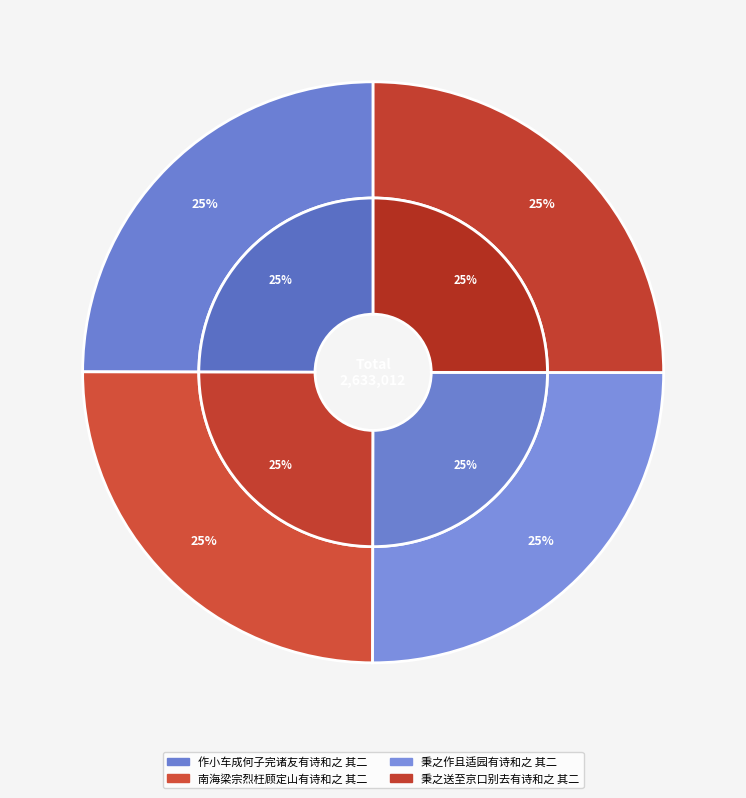

True or false: 秉之送至京口别去有诗和之 其二 accounts for 25% of the total.

True